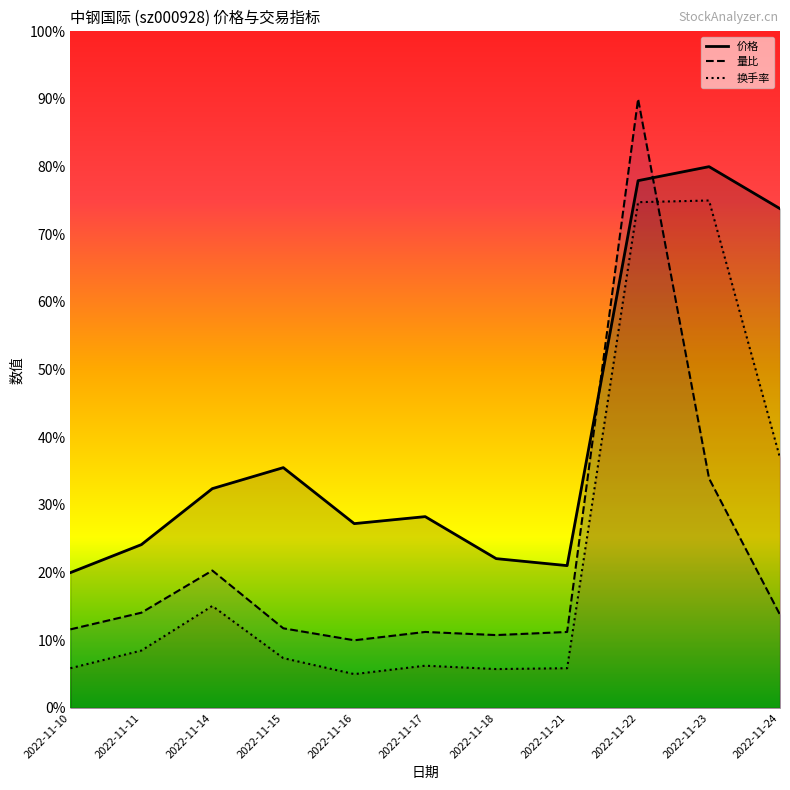

Count the number of data series in this chart.

3